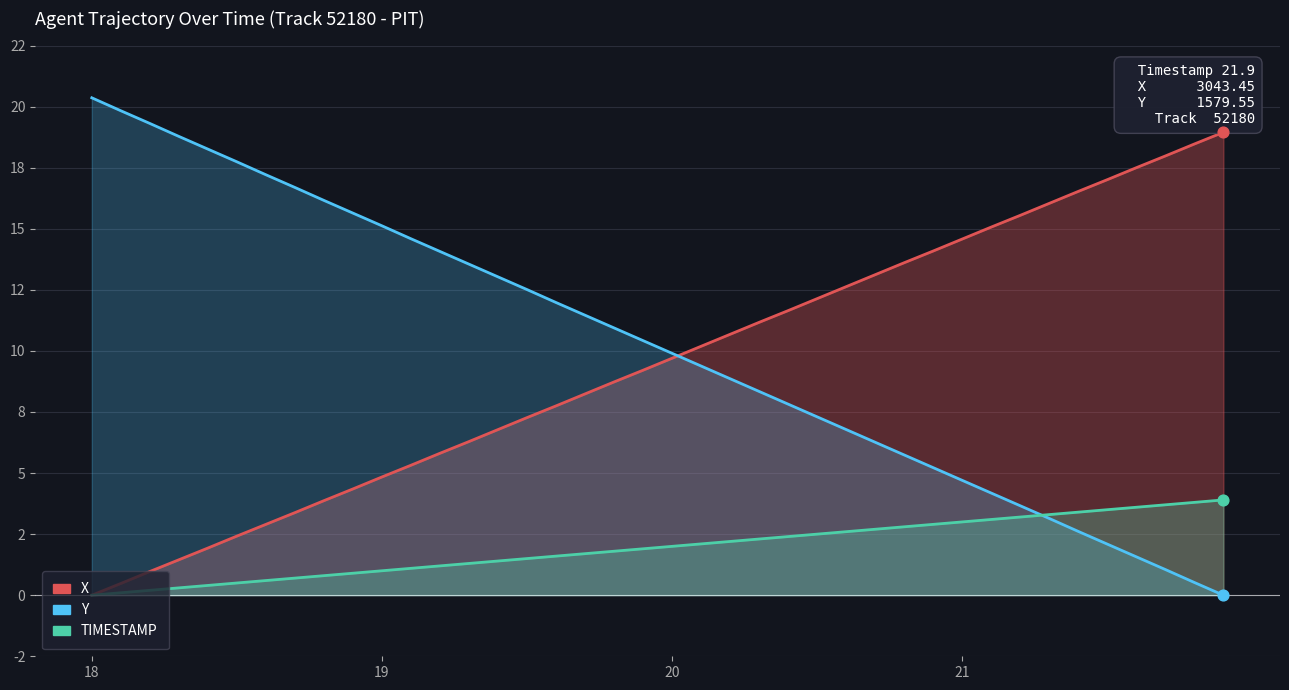

Which series contains the lowest Y value?

X